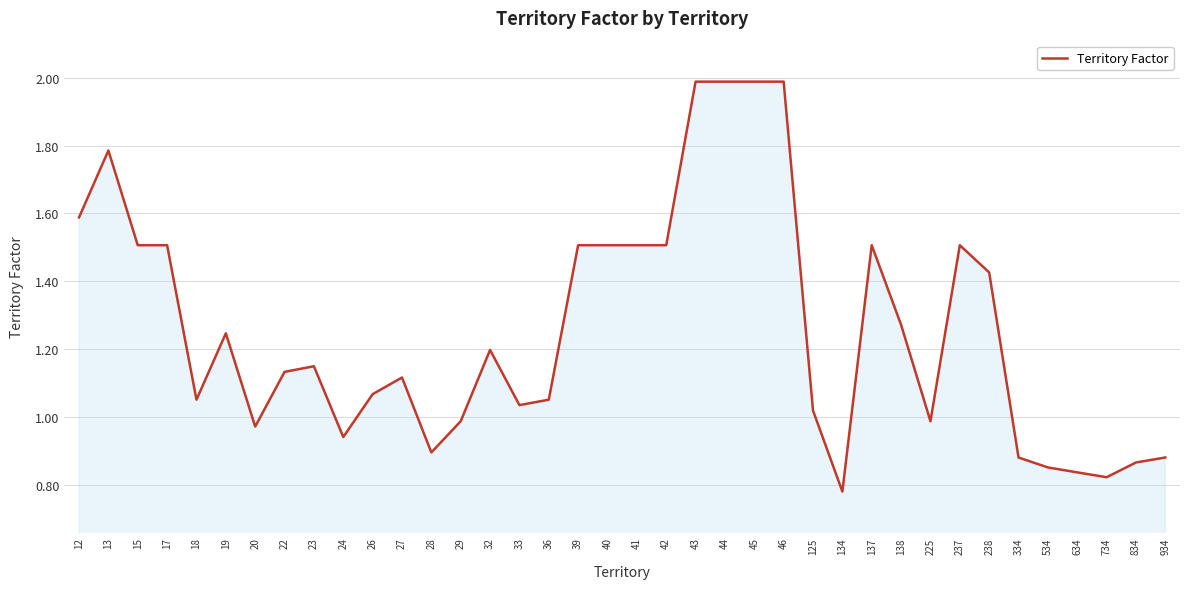

True or false: the data has more than 1 interior local peaks.

True